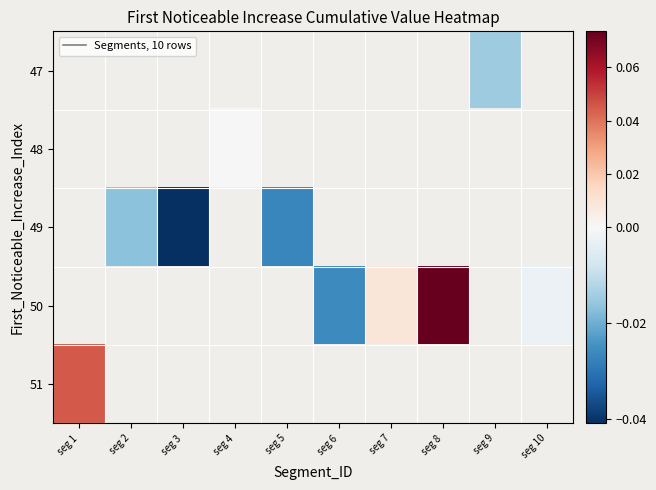

How many negative values does the 48 series have?

1